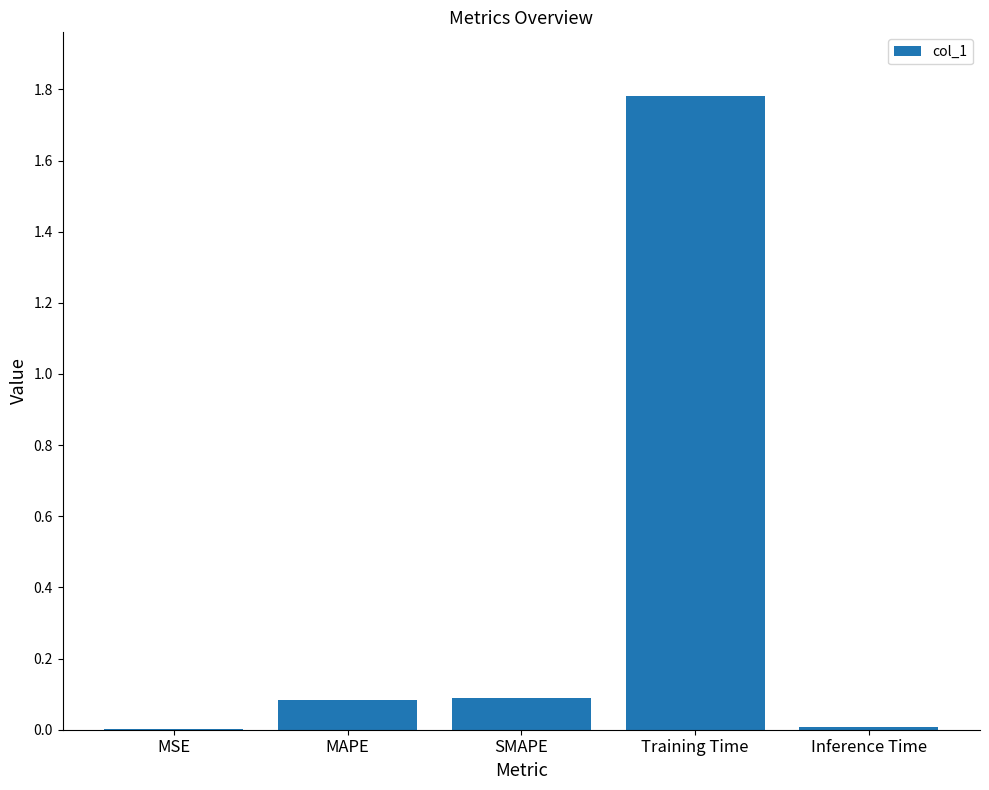

What is the change in value from MAPE to Training Time?

+1.7